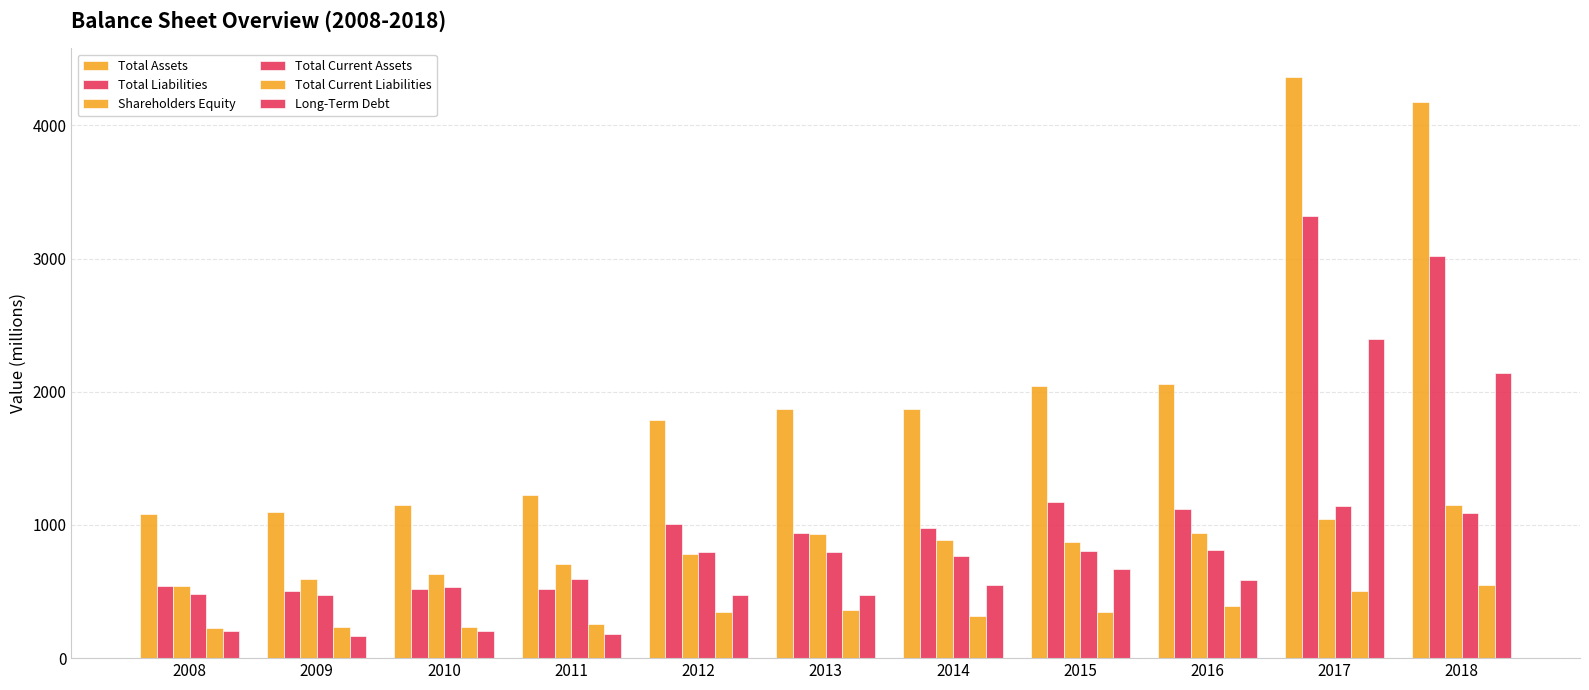

How many groups of bars are there?

11